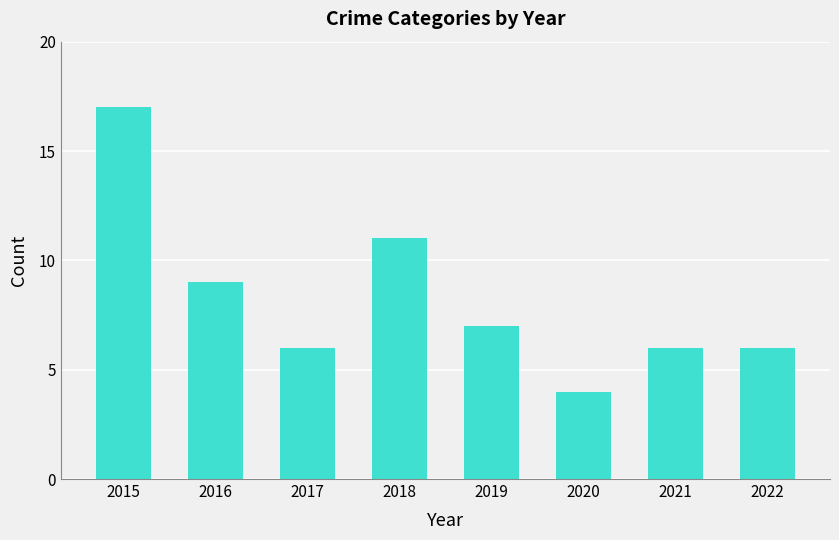

Count the number of categories in the chart.

8